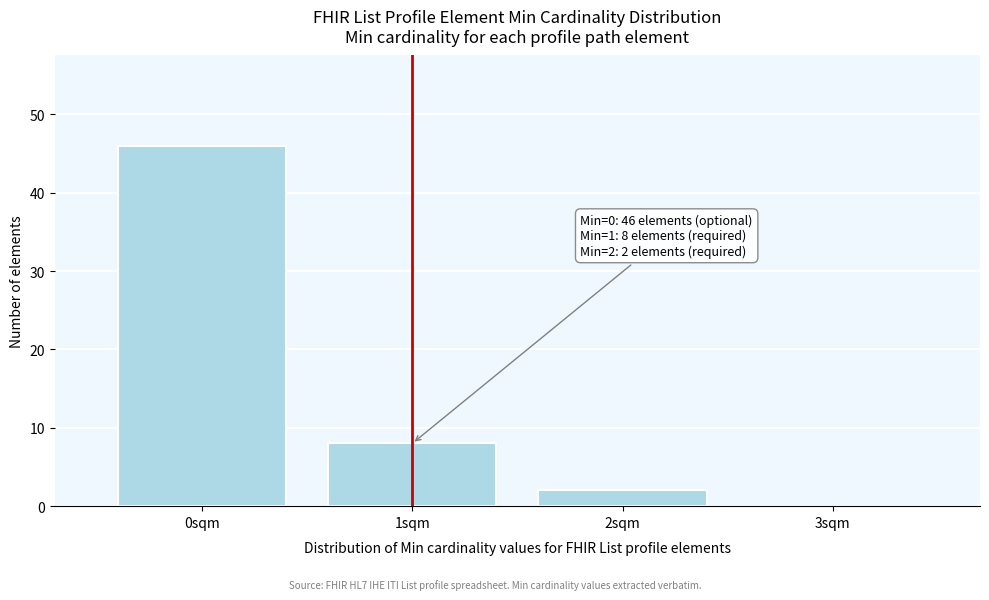

Which range on the x-axis has the tallest bar?

-0.5 to 0.5